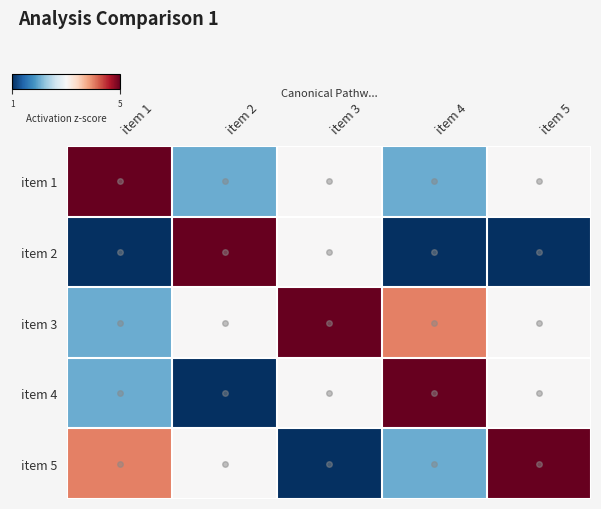

List the series in order of their peak value, lowest first.

item 1, item 2, item 3, item 4, item 5